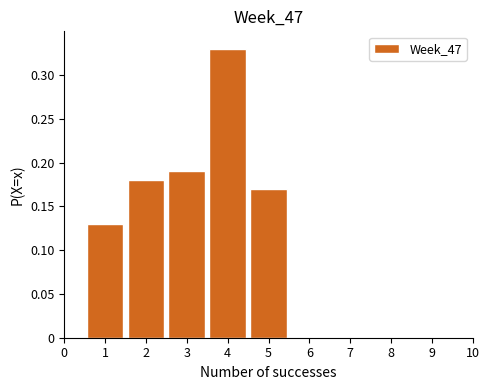

What is the height of the bar covering 3.5 to 4.5 on the x-axis? The values are not printed on the chart, so give them approximately, as read against the axis.

0.33